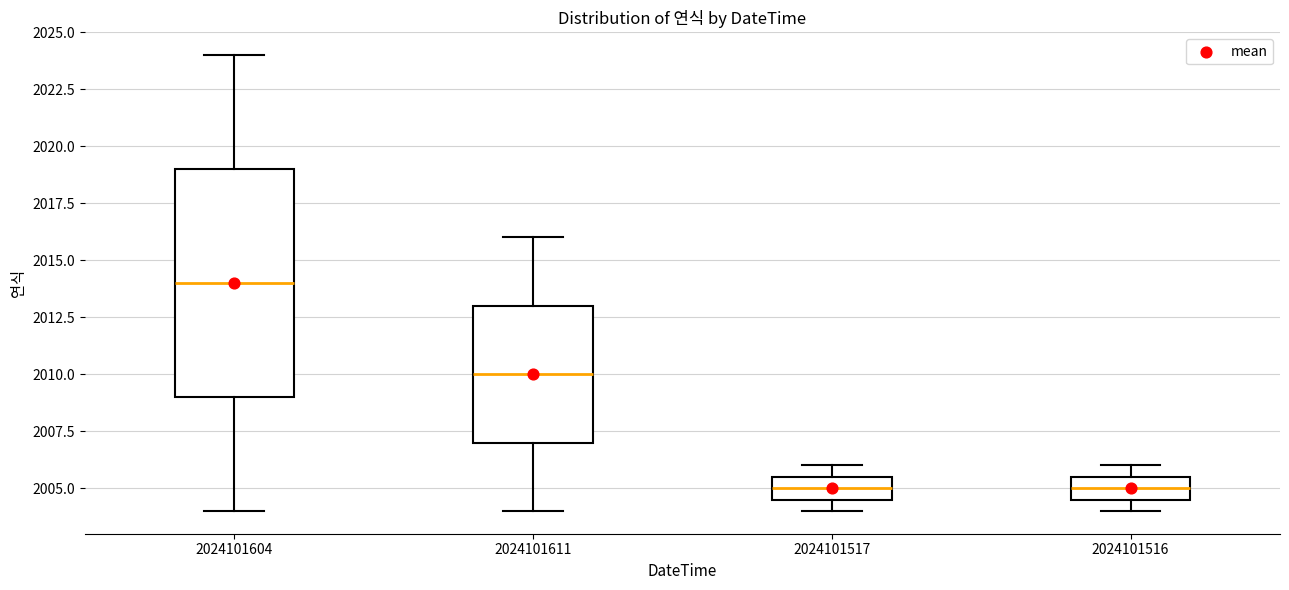

Reading left to right, transcribe this box plot: for each box, give where its median line is, the range the box spans, and where its two whiskers end, as read against the y-axis. The values are not printed on the chart, so give them approximately, as read against the axis.

2024101604: median 2014.0, box 2009.0 to 2019.0, whiskers 2004.0 to 2024.0
2024101611: median 2010.0, box 2007.0 to 2013.0, whiskers 2004.0 to 2016.0
2024101517: median 2005.0, box 2004.5 to 2005.5, whiskers 2004.0 to 2006.0
2024101516: median 2005.0, box 2004.5 to 2005.5, whiskers 2004.0 to 2006.0